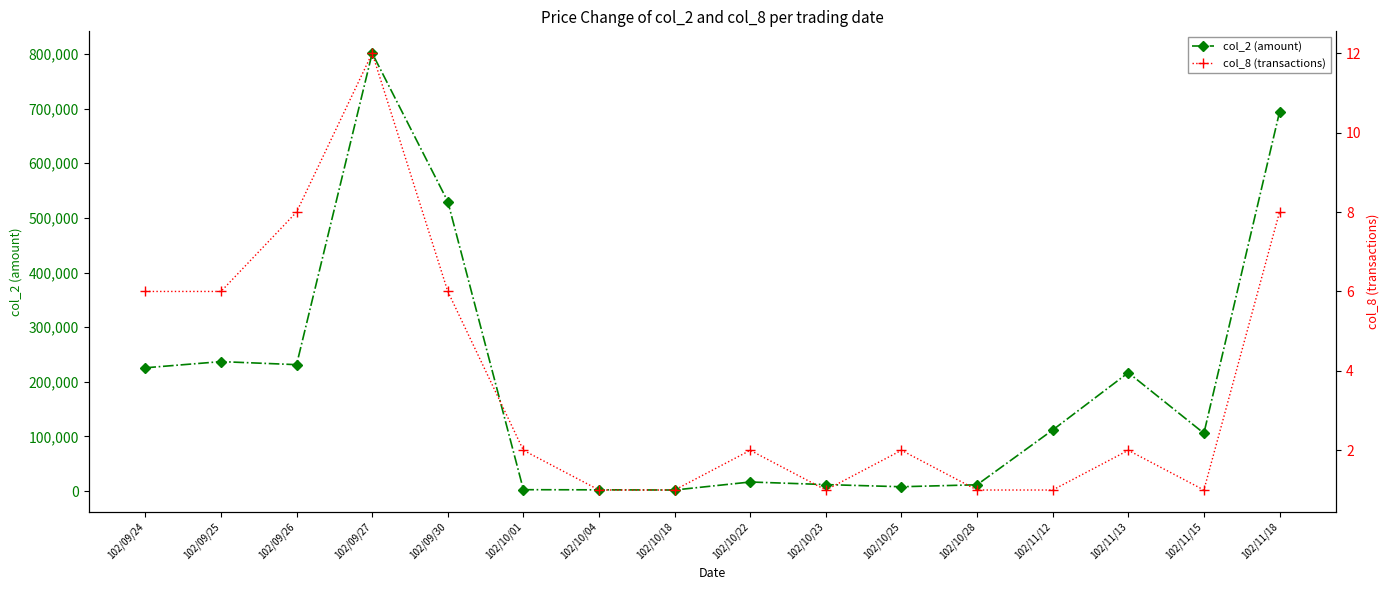

What is the difference between the maximum and minimum values in the col_2 (amount) series?

799450